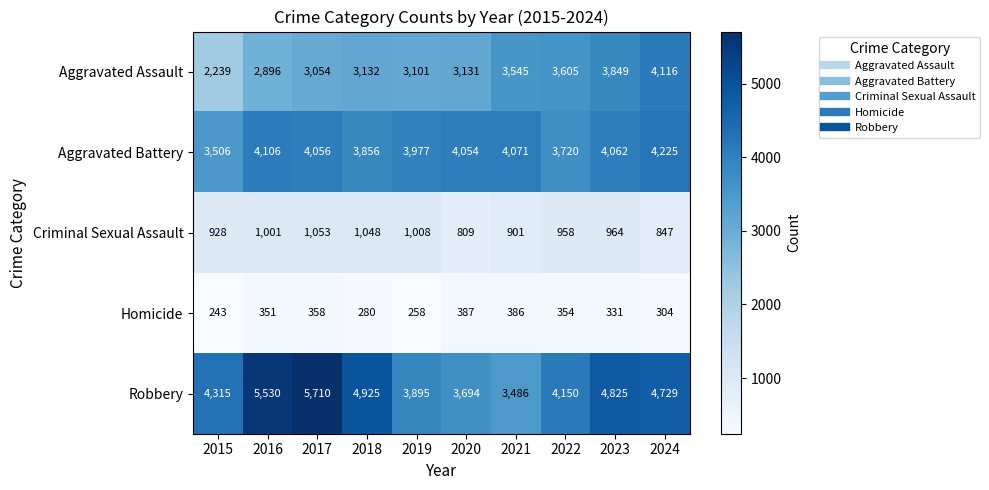

Between 2015 and 2020, which series saw the biggest shift?

Aggravated Assault